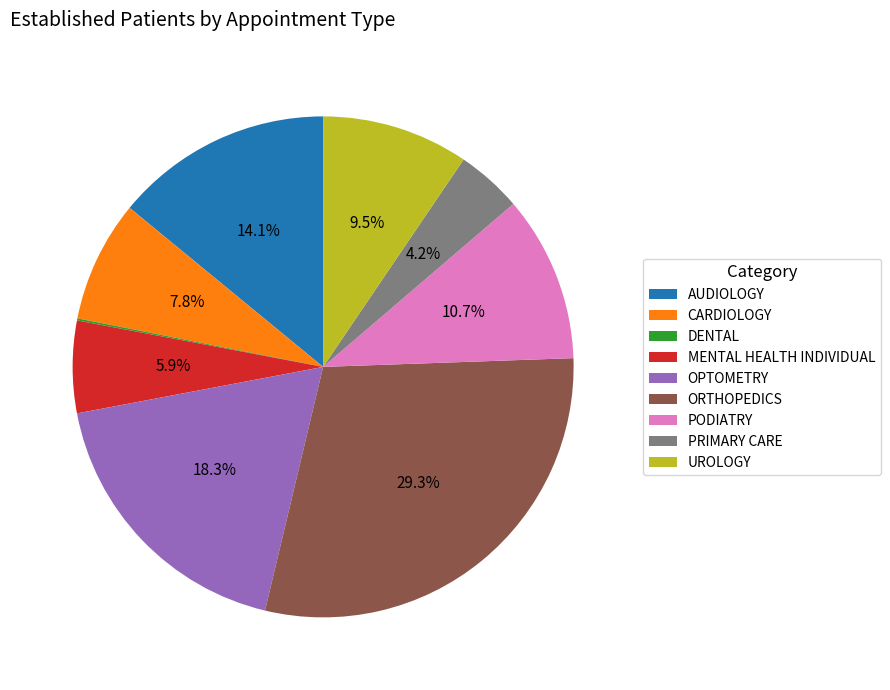

Is there any slice that represents more than half of the pie?

No